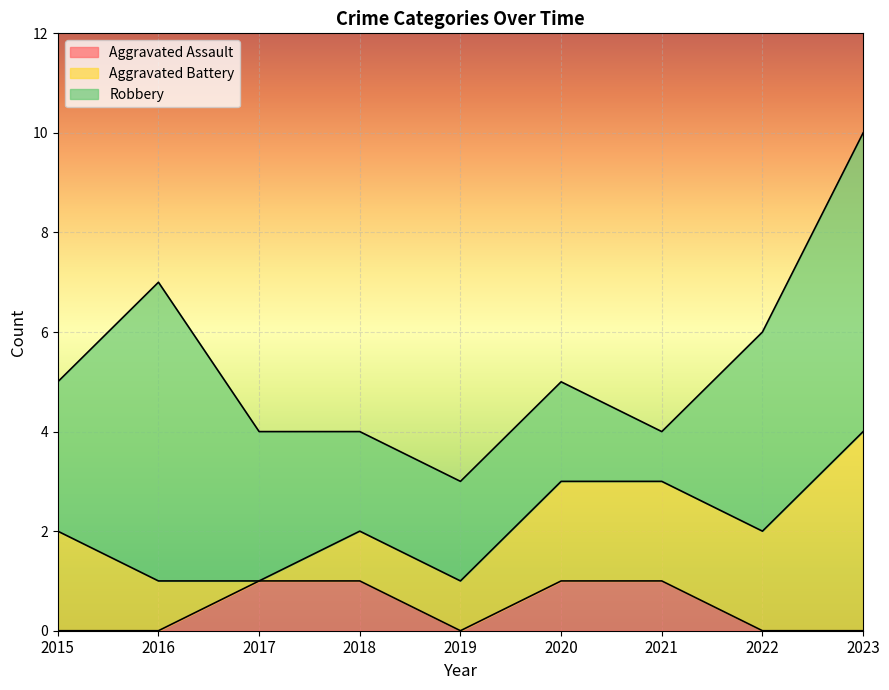

Which has a higher value, 2022 or 2020?

2020